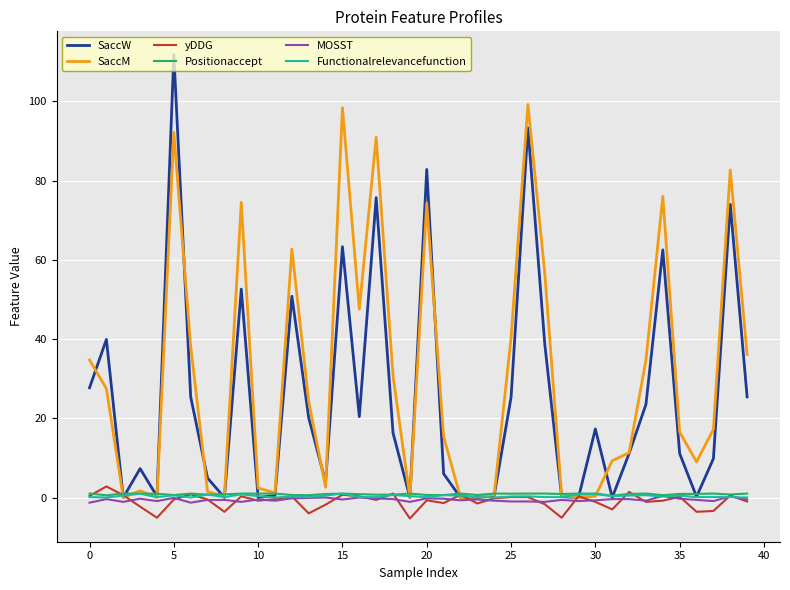

Which series has the widest spread of values?

SaccW